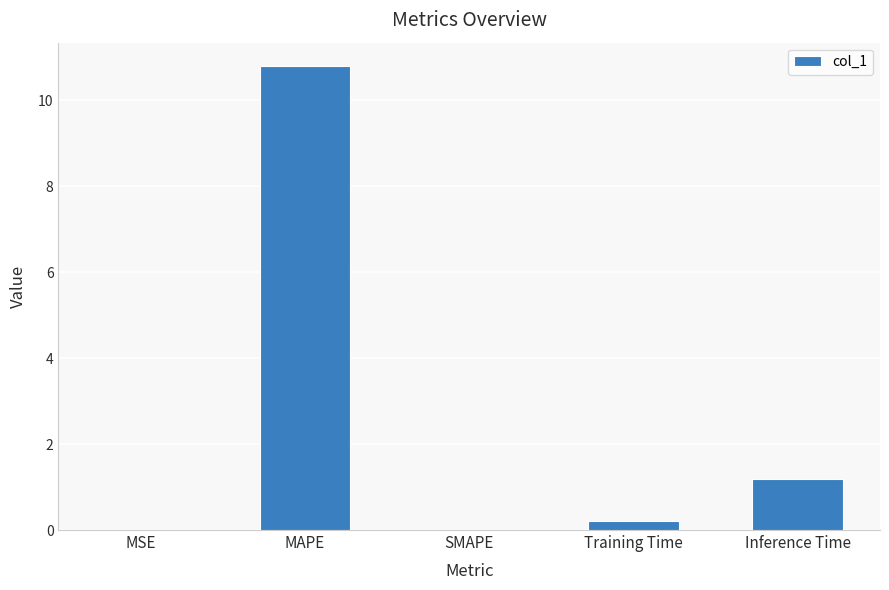

Which has a higher value, SMAPE or Inference Time?

Inference Time